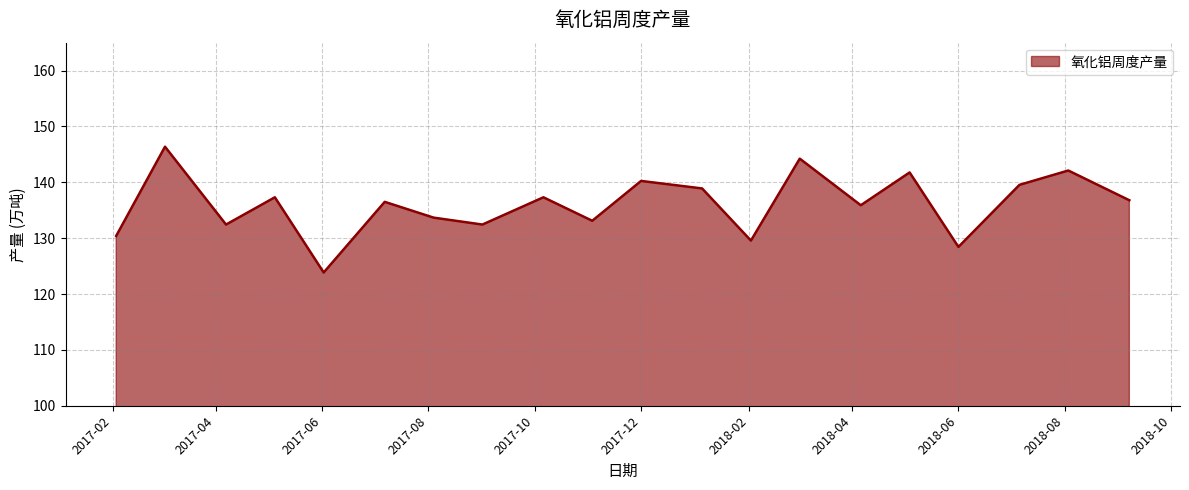

What is the difference between the maximum and minimum values?

22.5